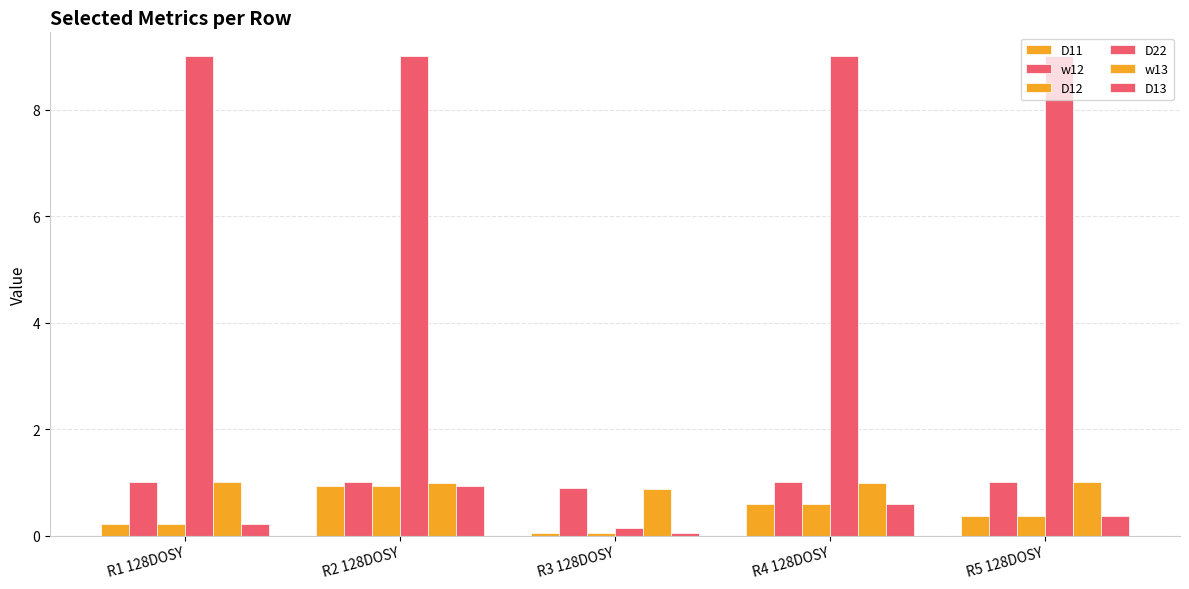

List the labels in order of D22 value, largest first.

R5 128DOSY, R1 128DOSY, R2 128DOSY, R4 128DOSY, R3 128DOSY